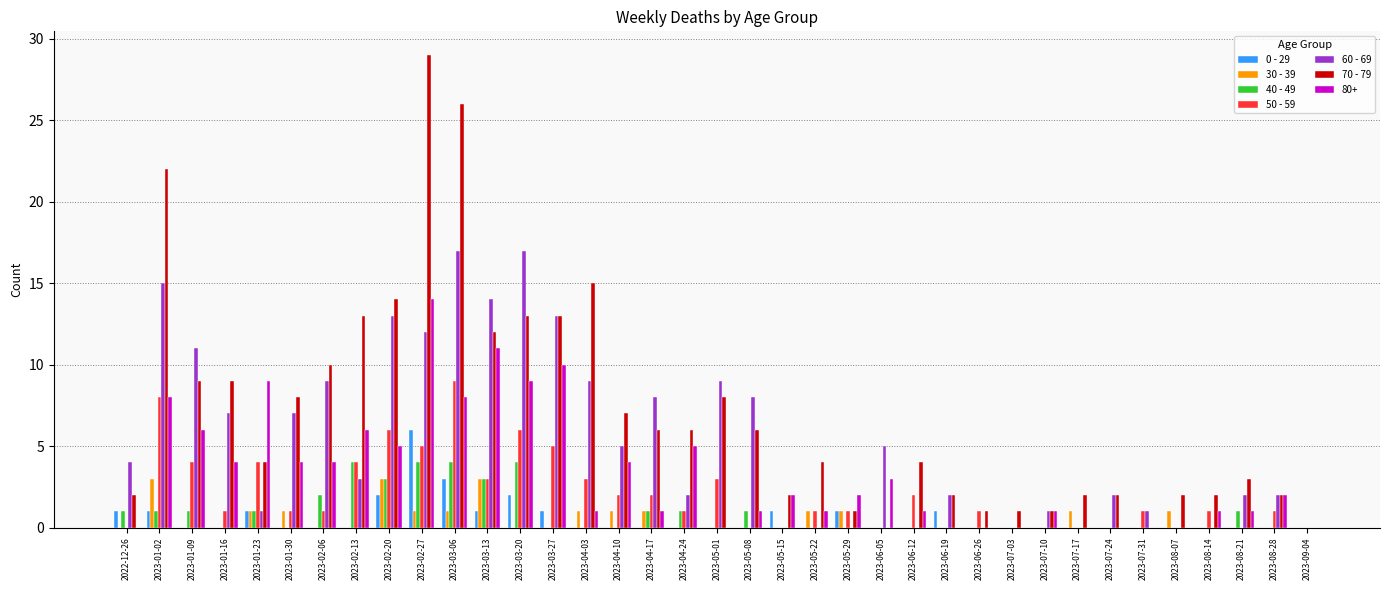

Is it true that 0 - 29 equals 1 at 2023-01-23?

True